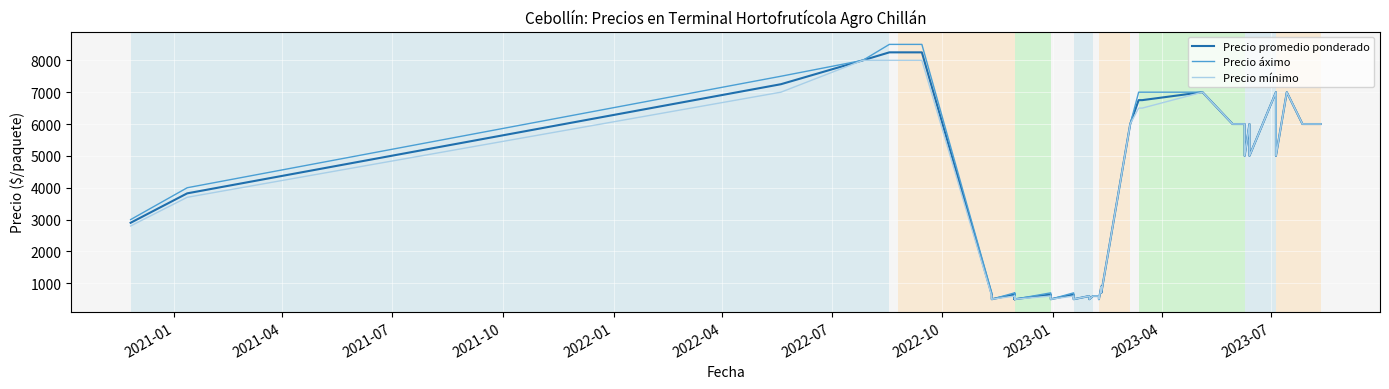

How many interior local valleys does the Precio promedio ponderado series have?

11